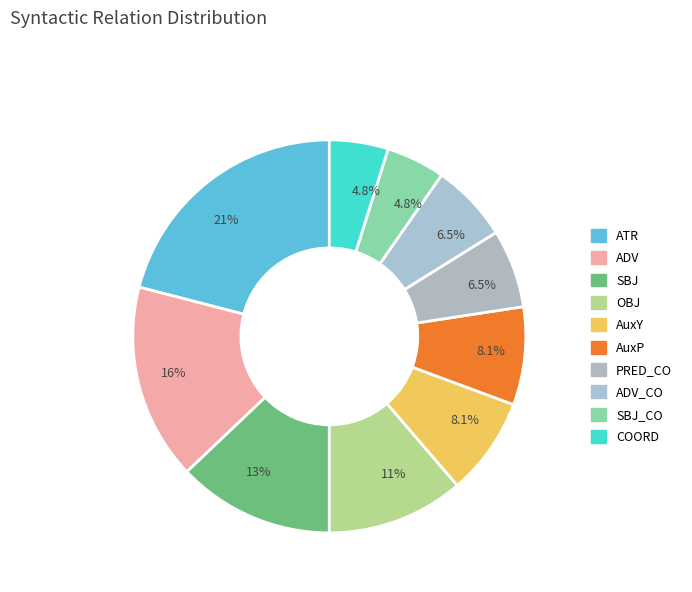

Count the number of slices in the pie.

10